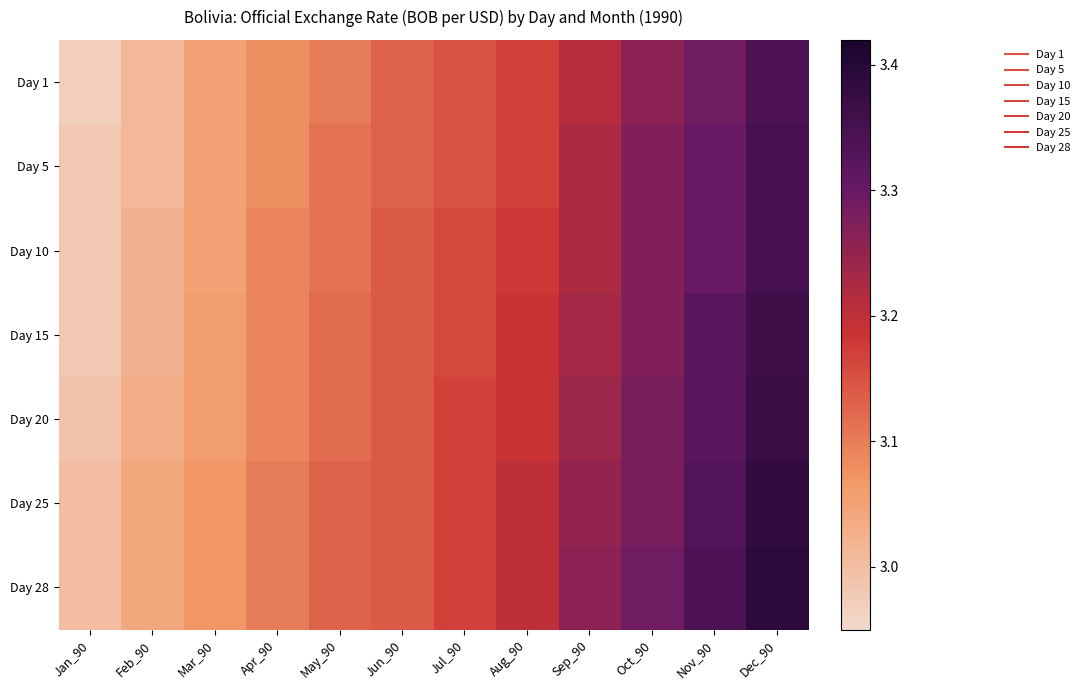

Between Dec_90 and Nov_90, which is larger?

Dec_90